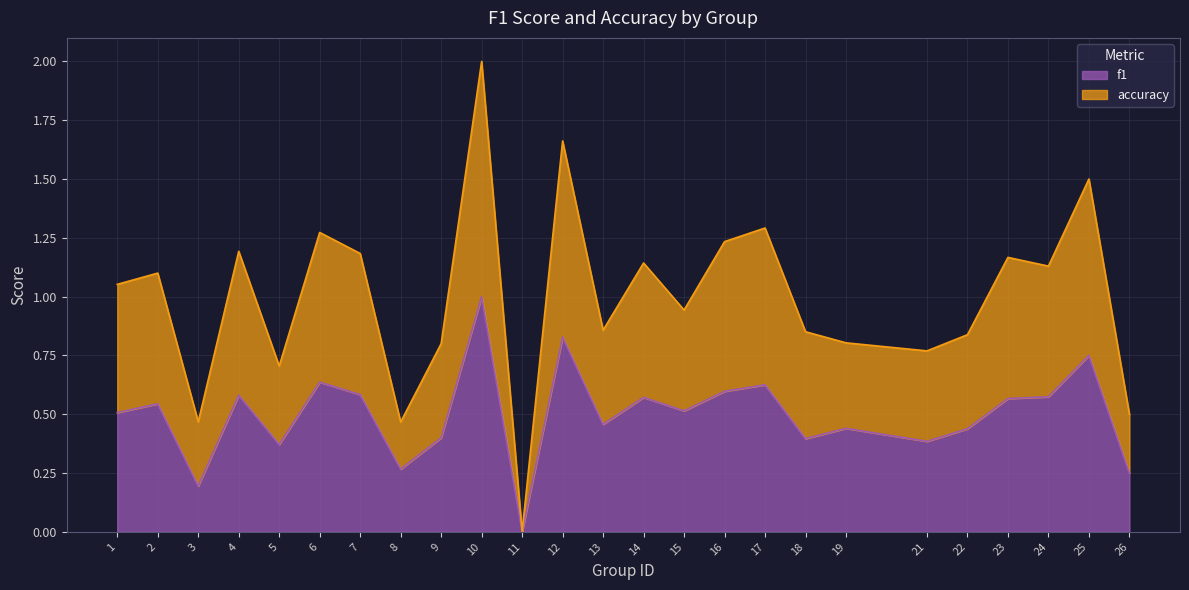

What is the sum of the f1 values at 15 and 16?

1.1